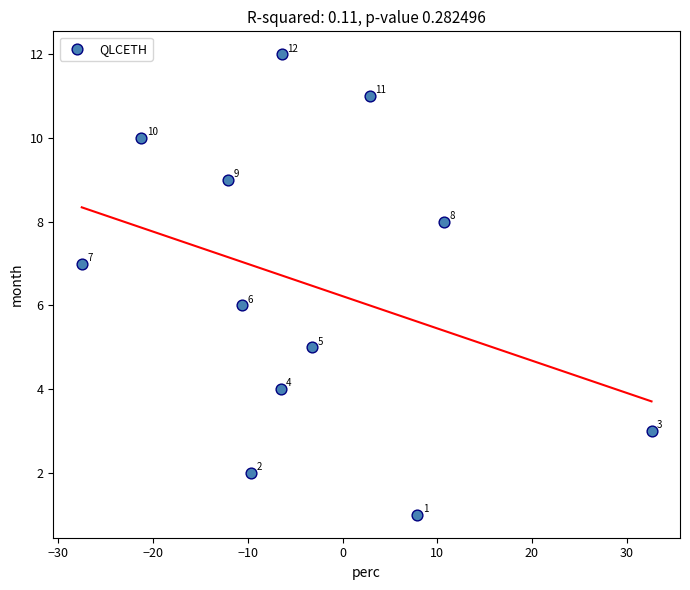

What Y value in the scatter plot is closest to 6?

6